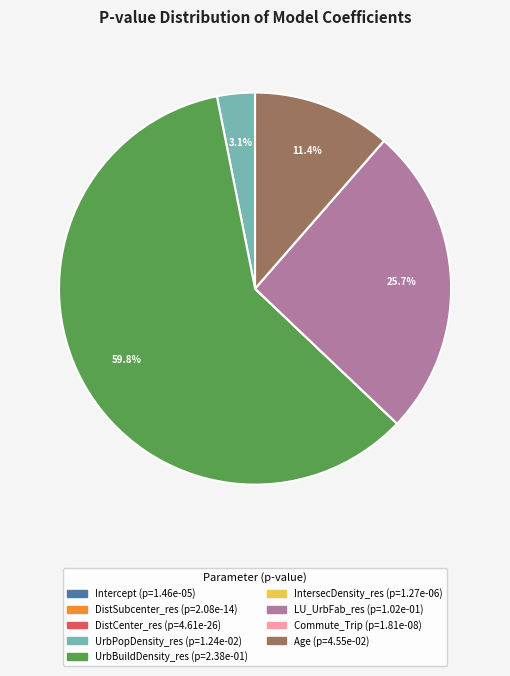

True or false: Age accounts for 11% of the total.

True